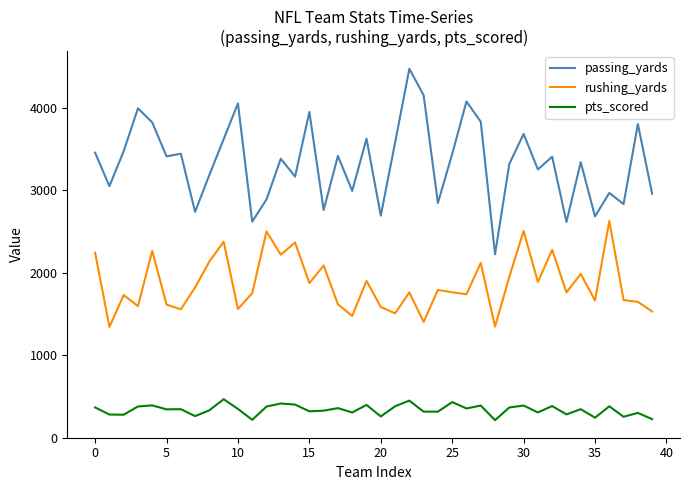

Which series has the largest total across all categories?

passing_yards